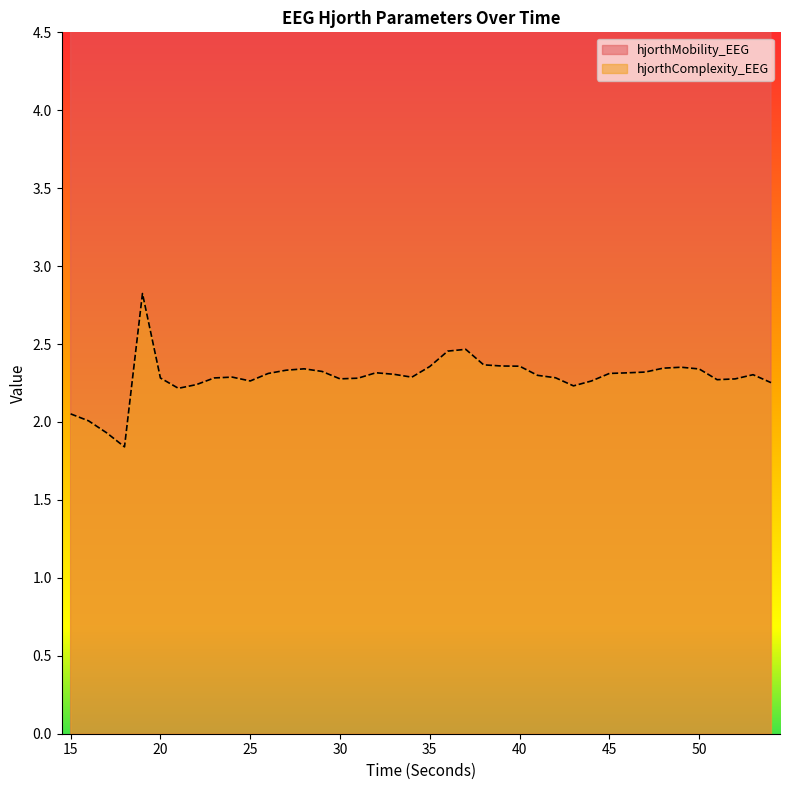

Reading left to right, extract all data points from this chart.

hjorthMobility_EEG: 15=26.1	16=26.2	17=26.2	18=25.8	19=26.2	20=32.3	21=33.9	22=33.3	23=31.8	24=31.7	25=31.7	26=31.1	27=31.1	28=30.7	29=30.9	30=31.1	31=31.2	32=31.3	33=31.4	34=31.7	35=31.7	36=30.9	37=31.0	38=32.6	39=32.7	40=32.9	41=33.7	42=34.1	43=35.4	44=34.8	45=34.7	46=34.2	47=33.9	48=33.7	49=33.7	50=34.1	51=35.0	52=35.4	53=35.0	54=35.6
hjorthComplexity_EEG: 15=2.1	16=2.0	17=1.9	18=1.8	19=2.8	20=2.3	21=2.2	22=2.2	23=2.3	24=2.3	25=2.3	26=2.3	27=2.3	28=2.3	29=2.3	30=2.3	31=2.3	32=2.3	33=2.3	34=2.3	35=2.4	36=2.5	37=2.5	38=2.4	39=2.4	40=2.4	41=2.3	42=2.3	43=2.2	44=2.3	45=2.3	46=2.3	47=2.3	48=2.3	49=2.4	50=2.3	51=2.3	52=2.3	53=2.3	54=2.3